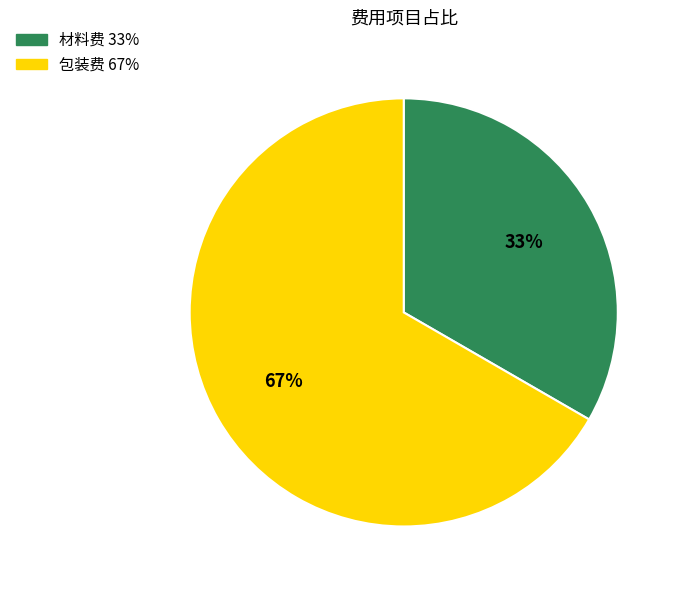

Which slice is the smallest?

材料费